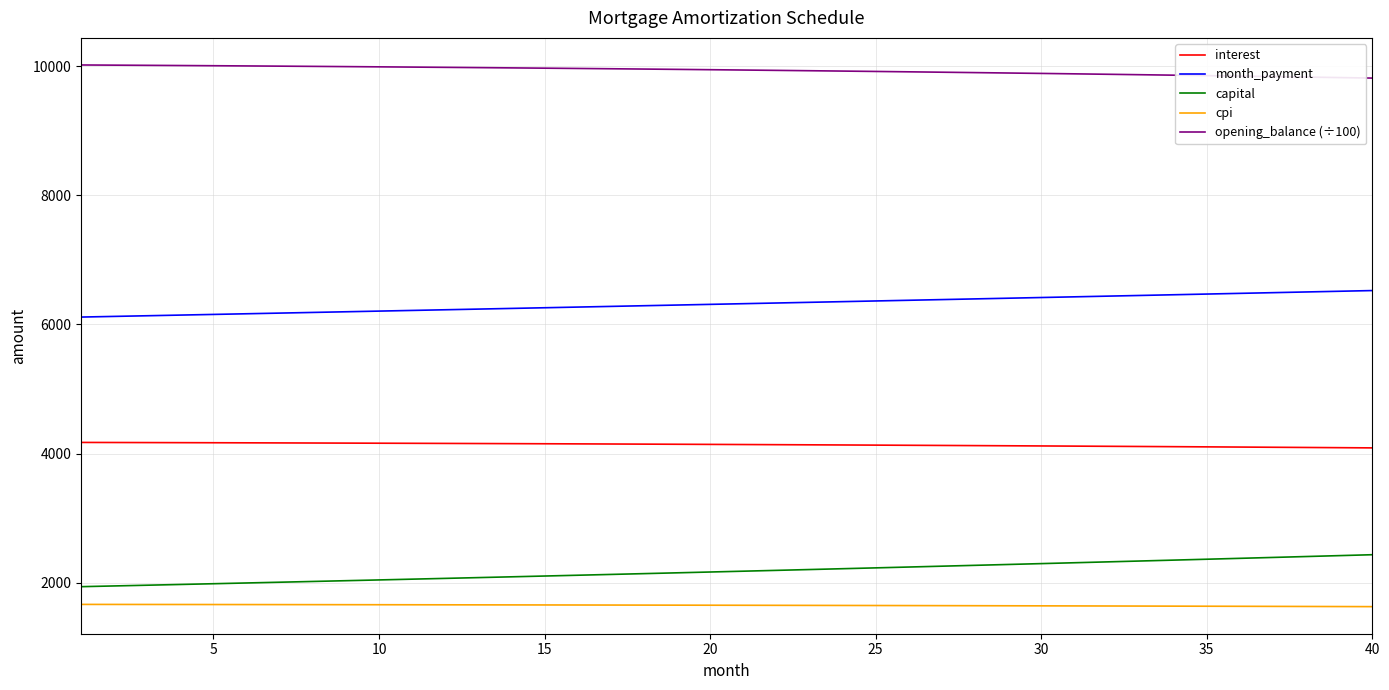

What is the minimum value for capital?

1940.6